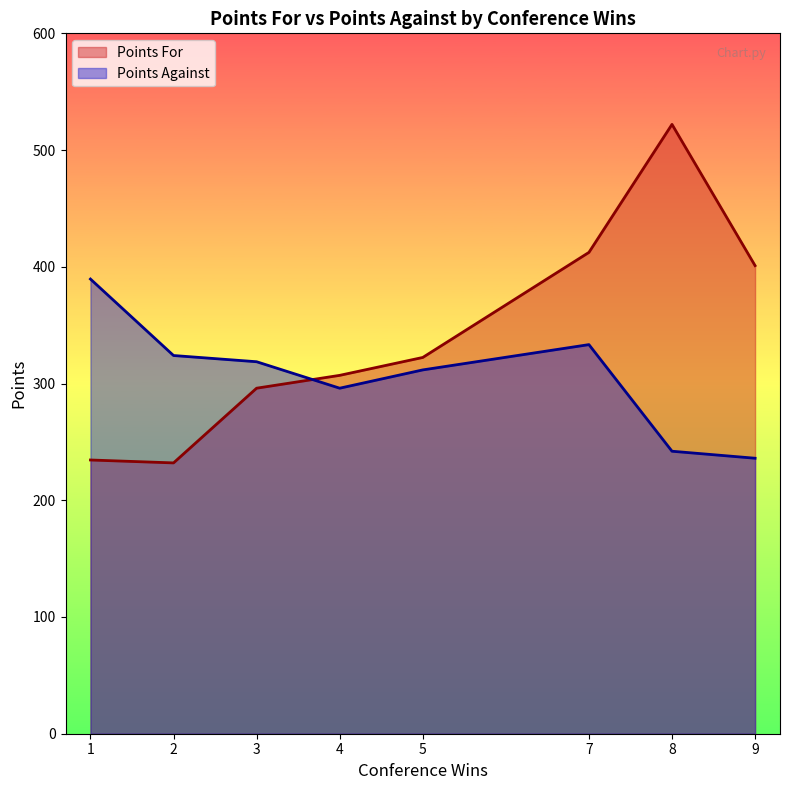

In Points For, how many points are higher than both neighbors (excluding endpoints)?

1